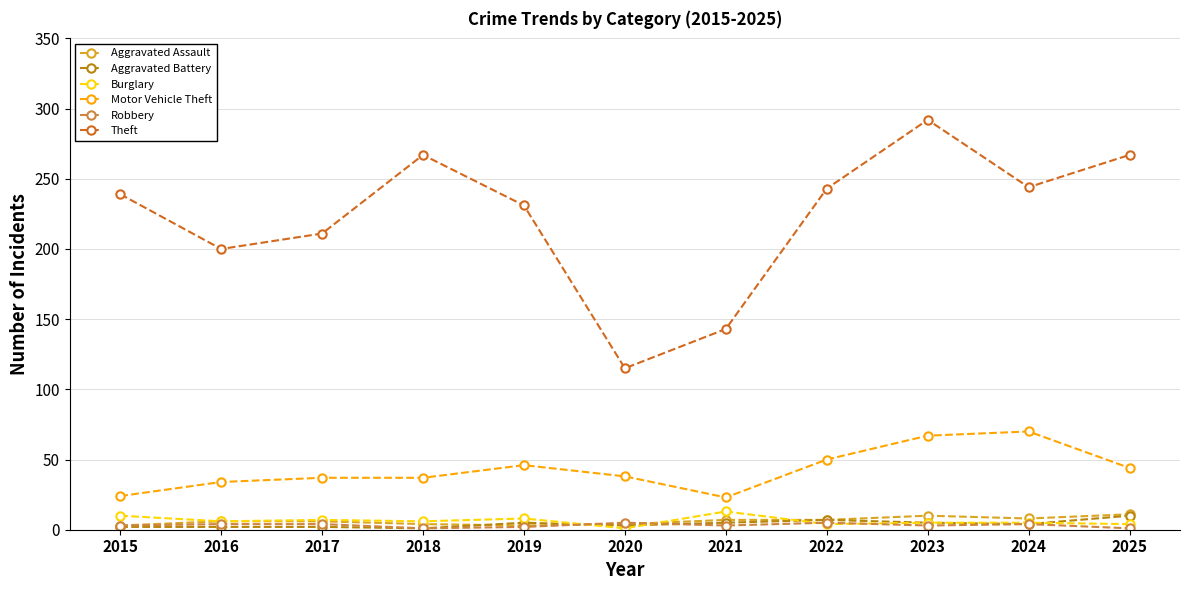

Where is the first local maximum for Theft?

2018